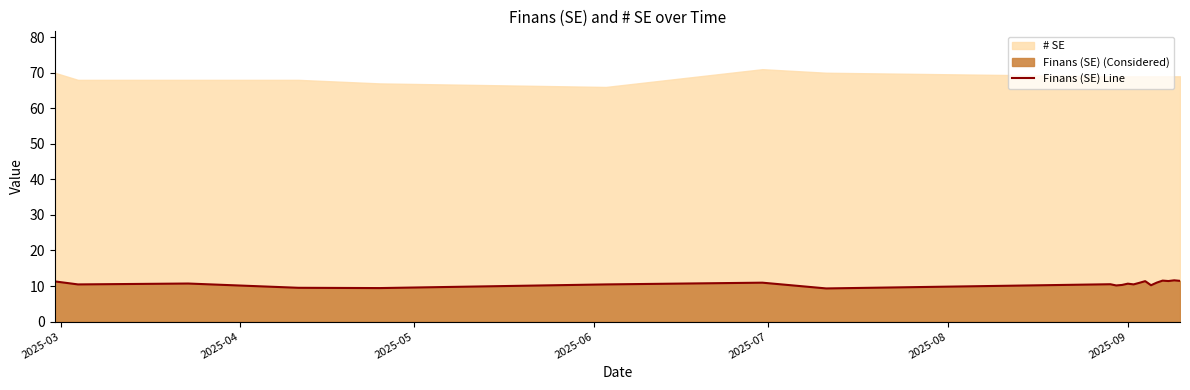

What is the maximum value for Finans (SE) Line?

11.6